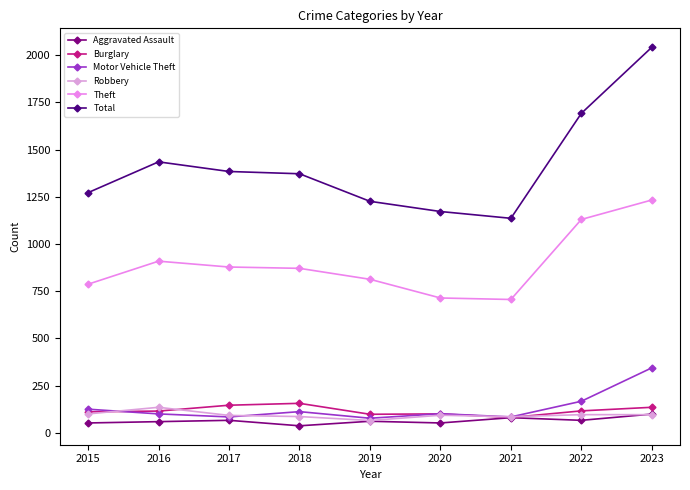

How many data points does each series have?

9